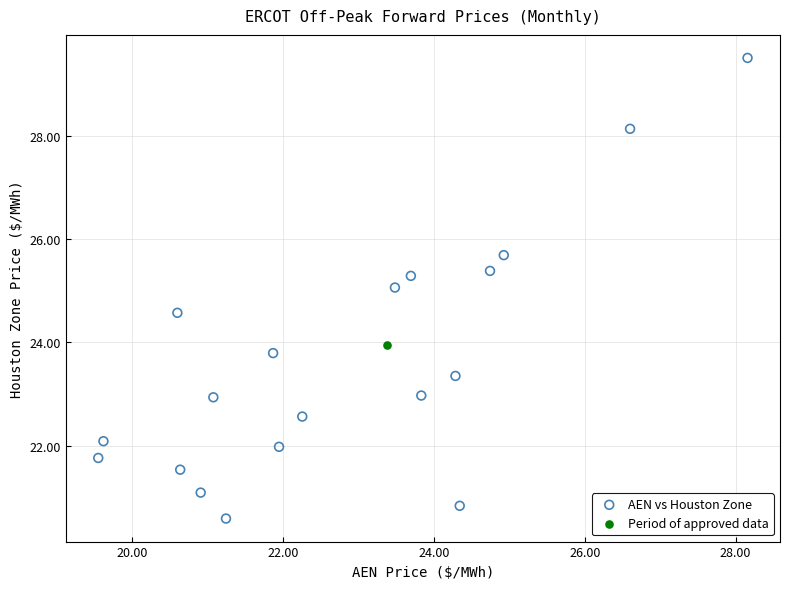

What are all the series names shown in the legend?

AEN vs Houston Zone, Period of approved data